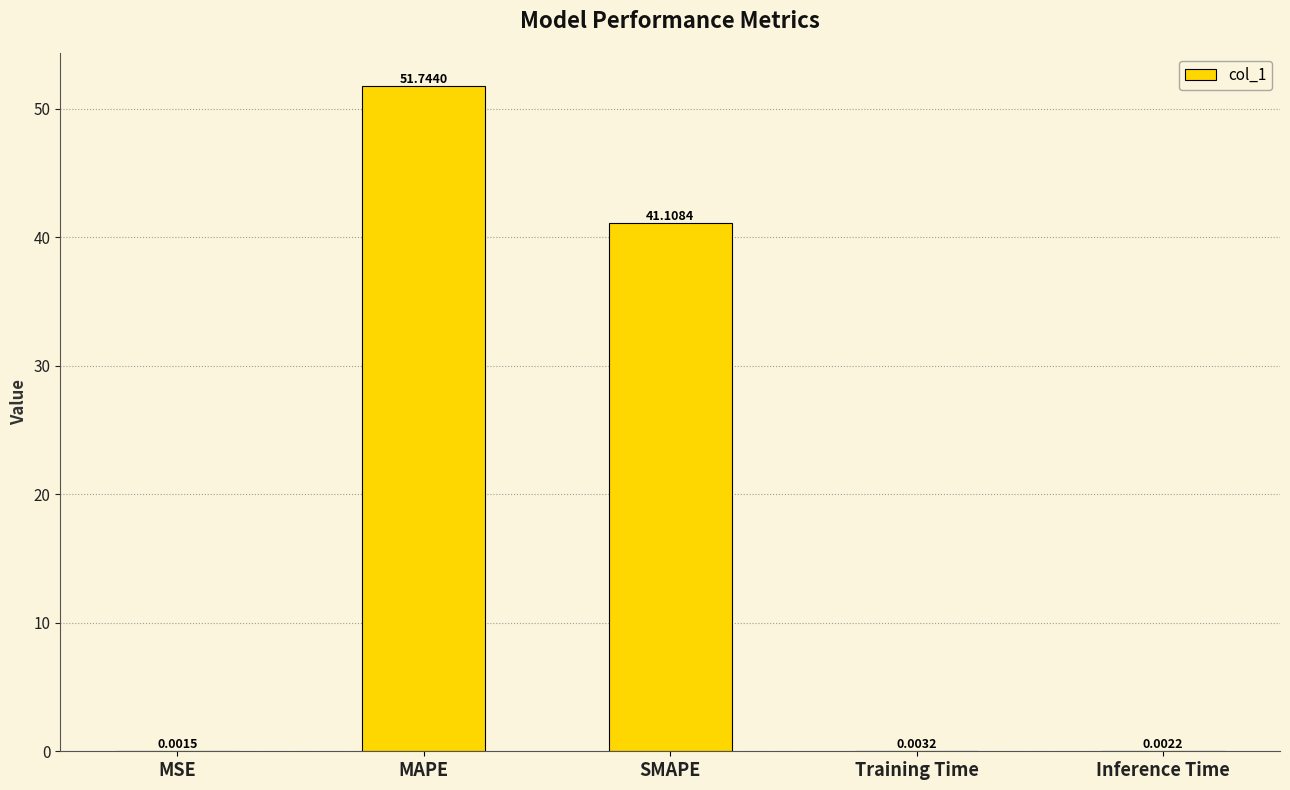

At which label is the value closest to 25?

SMAPE